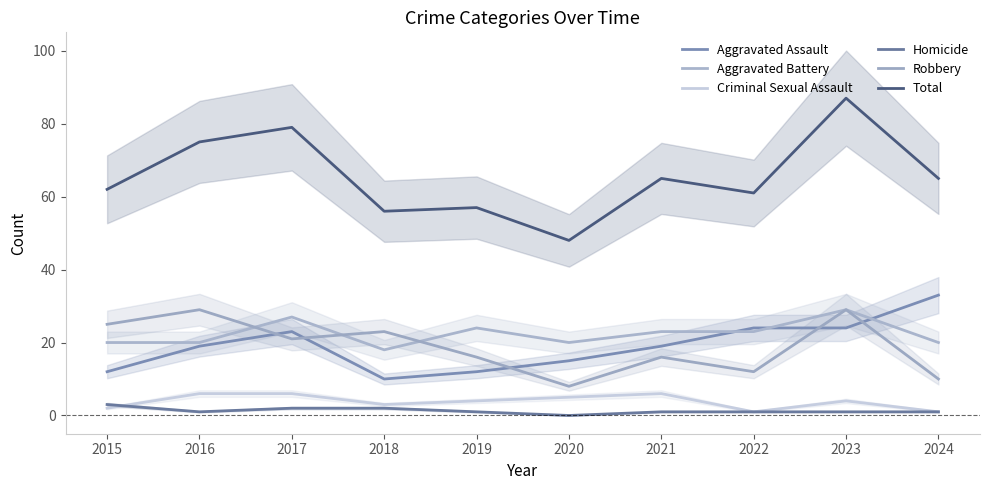

Which series has the largest range (max minus min)?

Total